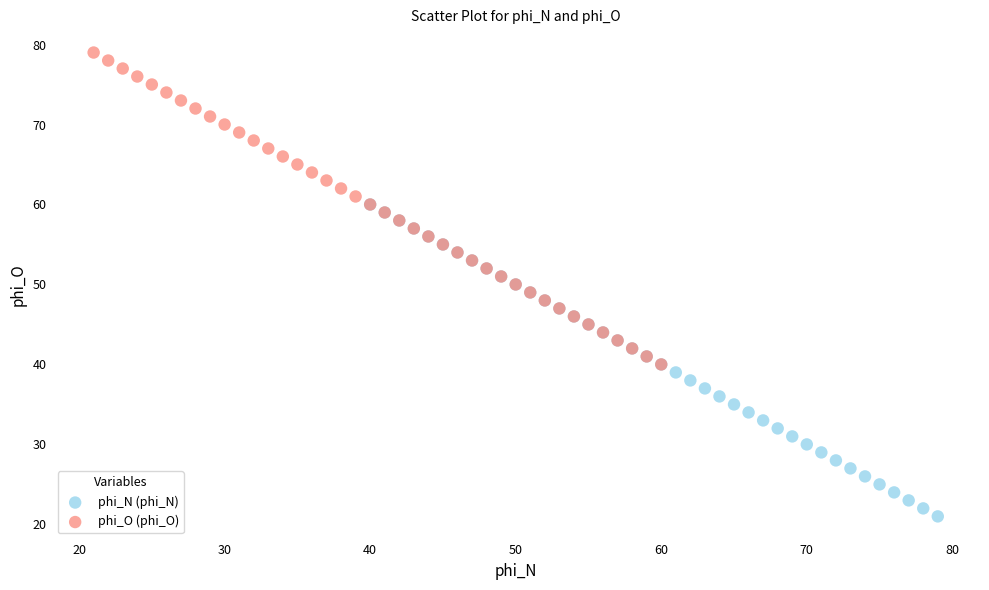

What are all the series names shown in the legend?

phi_N (phi_N), phi_O (phi_O)